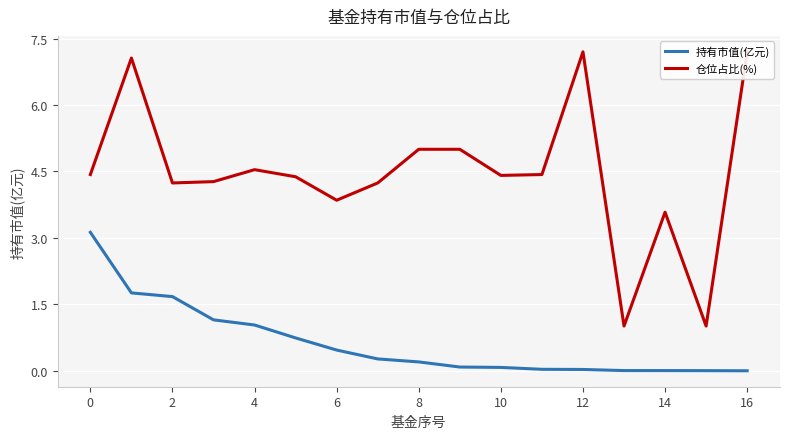

The 持有市值(亿元) series shows 0.8 at 6. True or false?

False